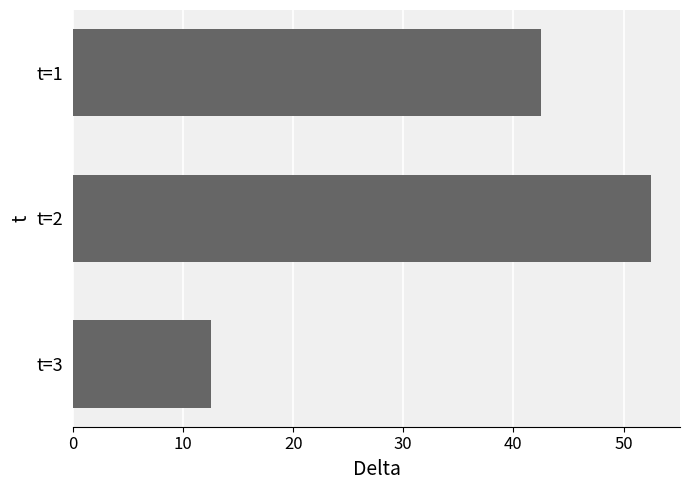

Reading bottom to top, transcribe all the data shown in this chart.

12.5	52.5	42.5